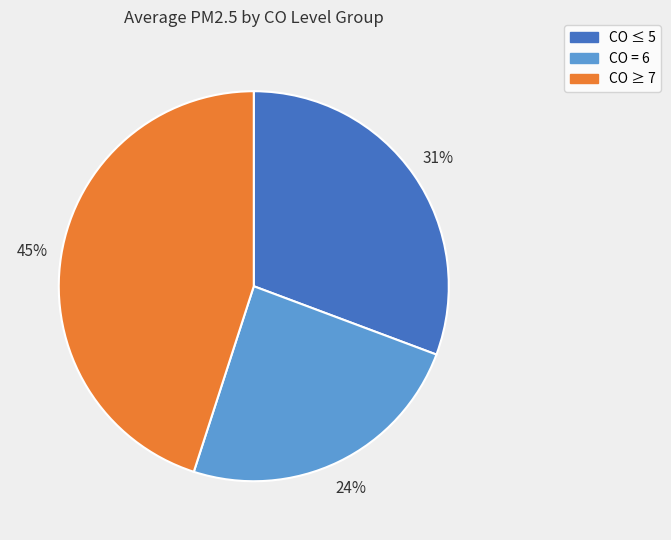

The CO ≥ 7 slice represents 51% of the pie. True or false?

False